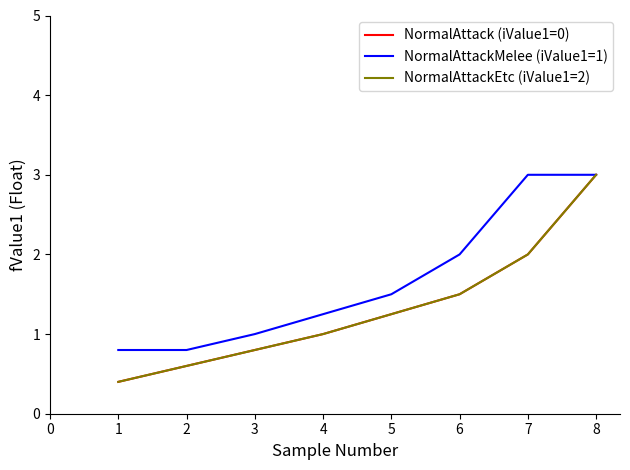

What is the lowest value of the NormalAttack (iValue1=0) series?

0.4